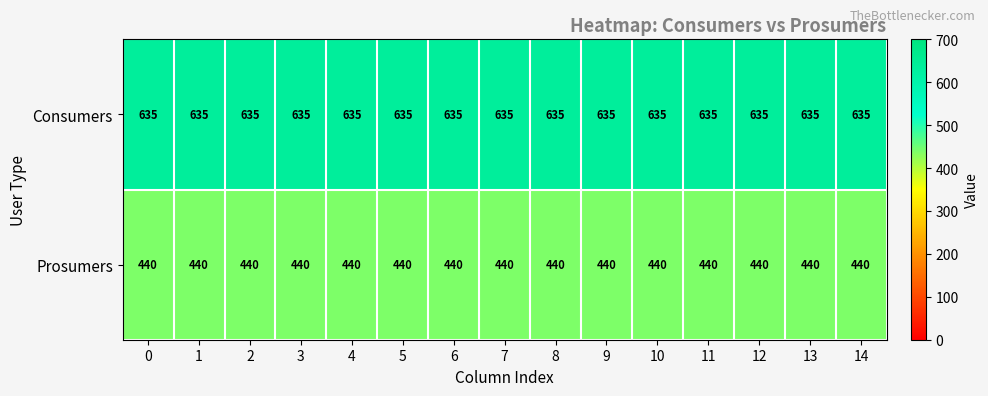

The value of Prosumers at 0 is 440. True or false?

True